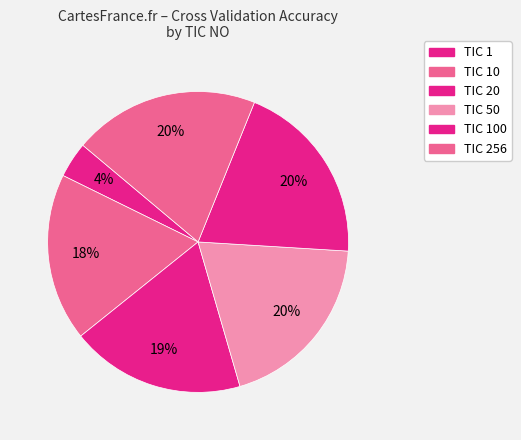

How many slices are in this pie chart?

6